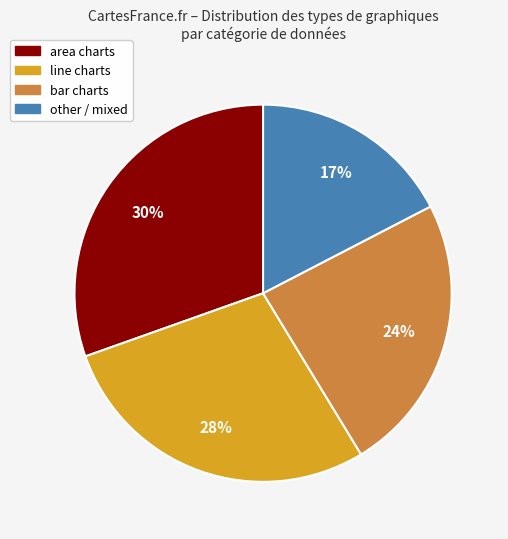

Does any single category account for the majority?

No